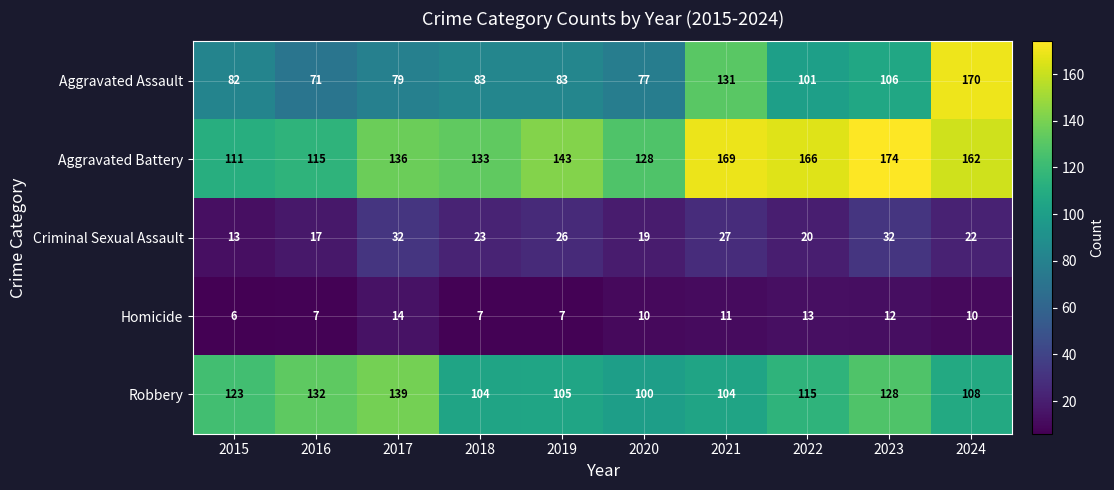

Is it true that Criminal Sexual Assault equals 23 at 2016?

False